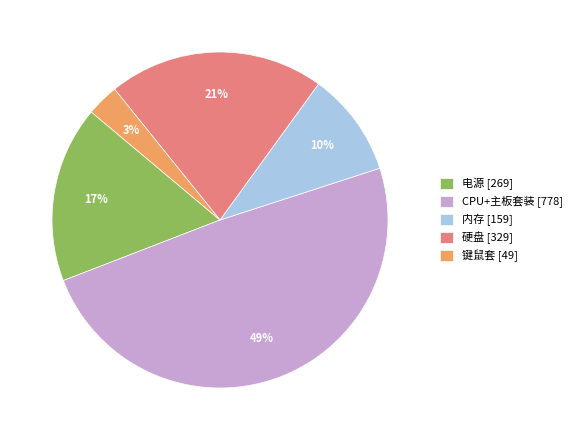

How many slices are in this pie chart?

5